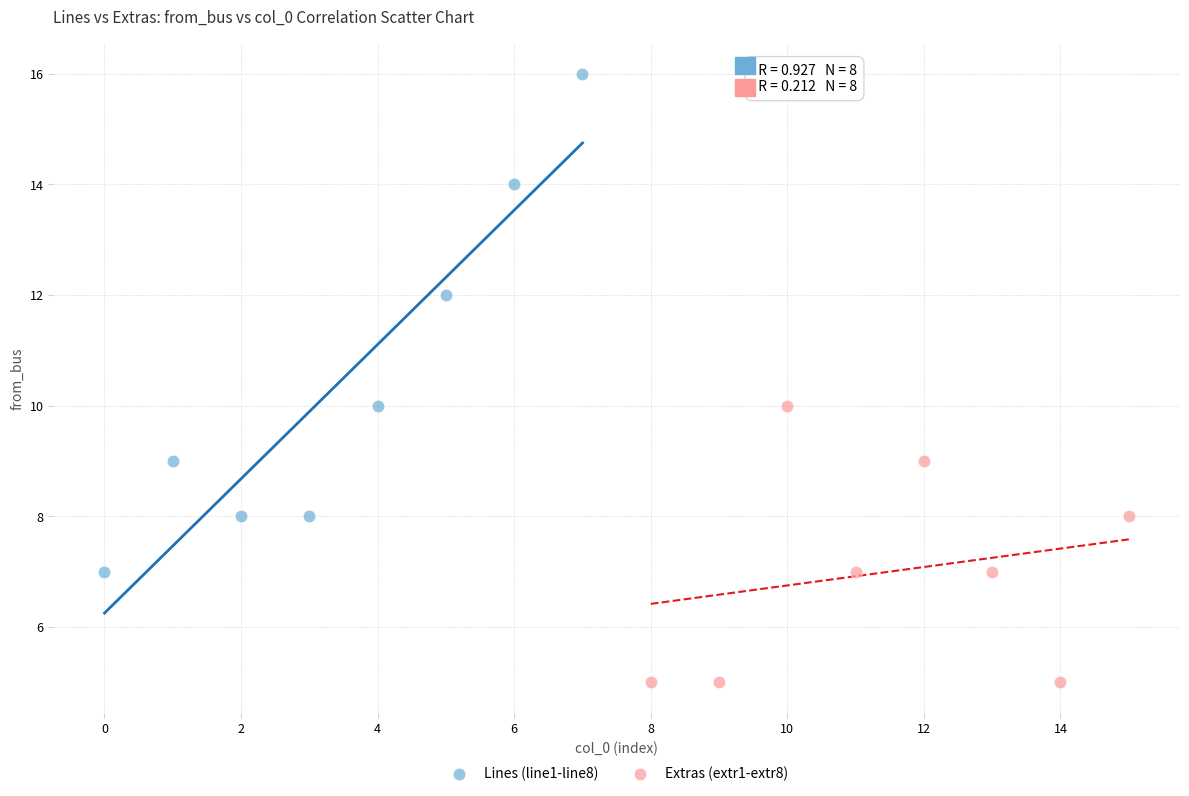

What are all the series names shown in the legend?

Lines (line1-line8), Extras (extr1-extr8)